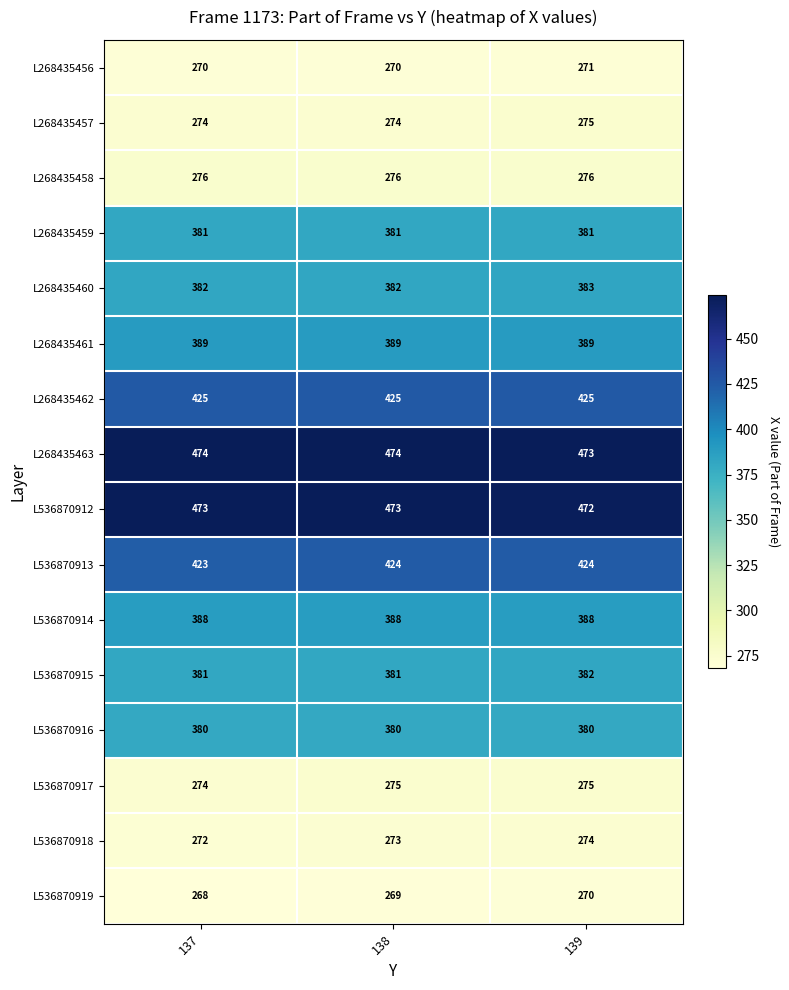

What is the spread (max minus min) of values at 137?

206